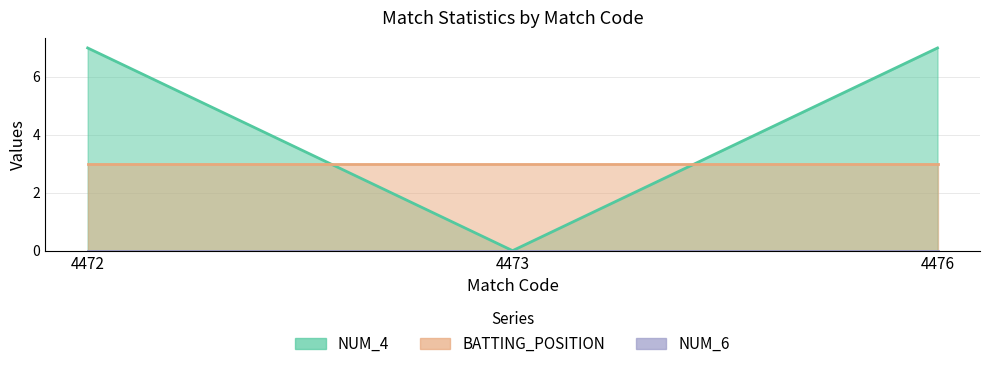

Rank the series by their average value, from highest to lowest.

NUM_4, BATTING_POSITION, NUM_6